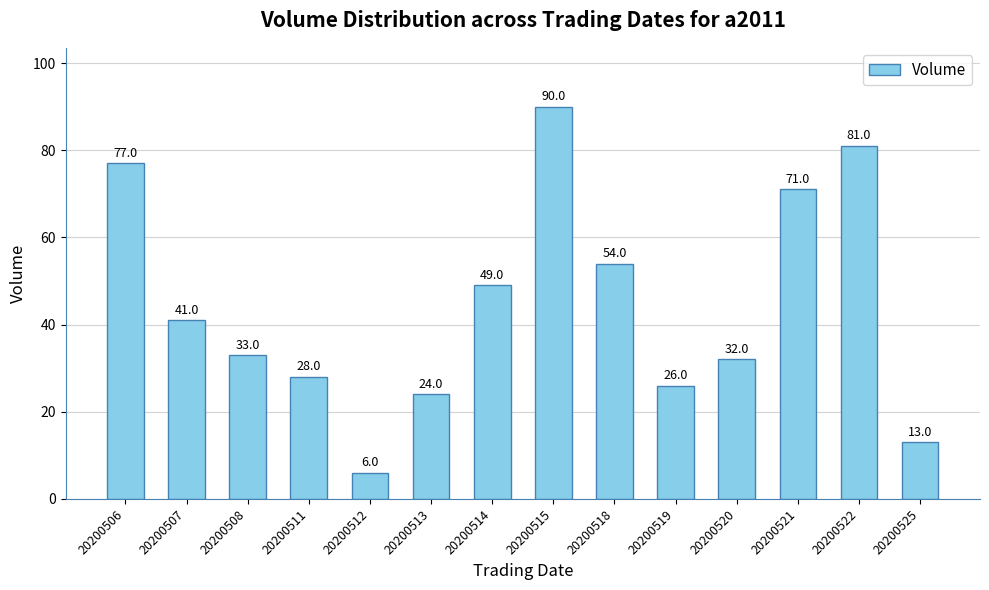

What is the difference between the maximum and minimum values?

84